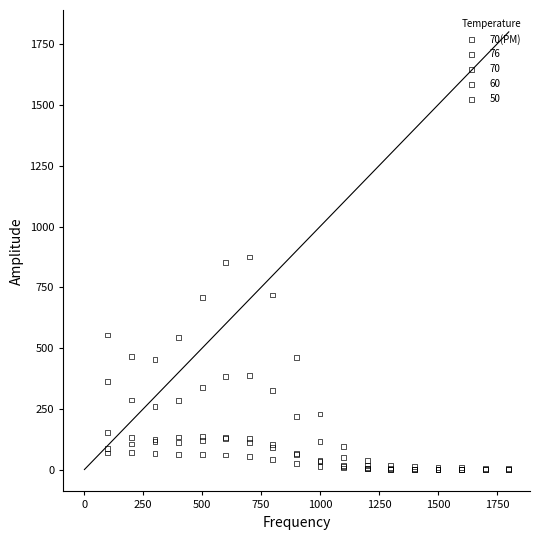

Which series contains the highest Y value?

76